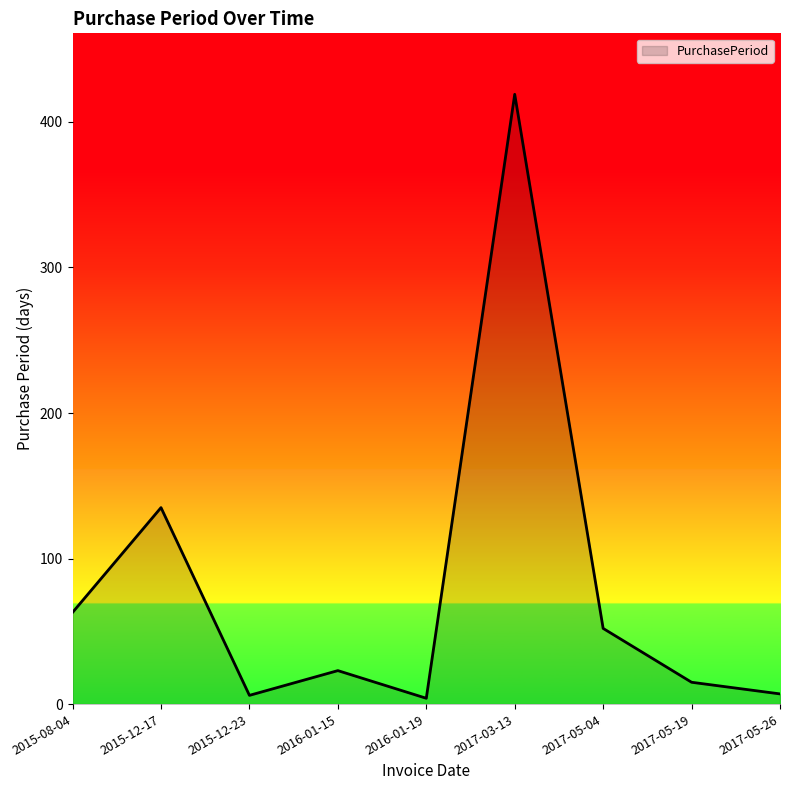

True or false: the data has more than 1 interior local peaks.

True